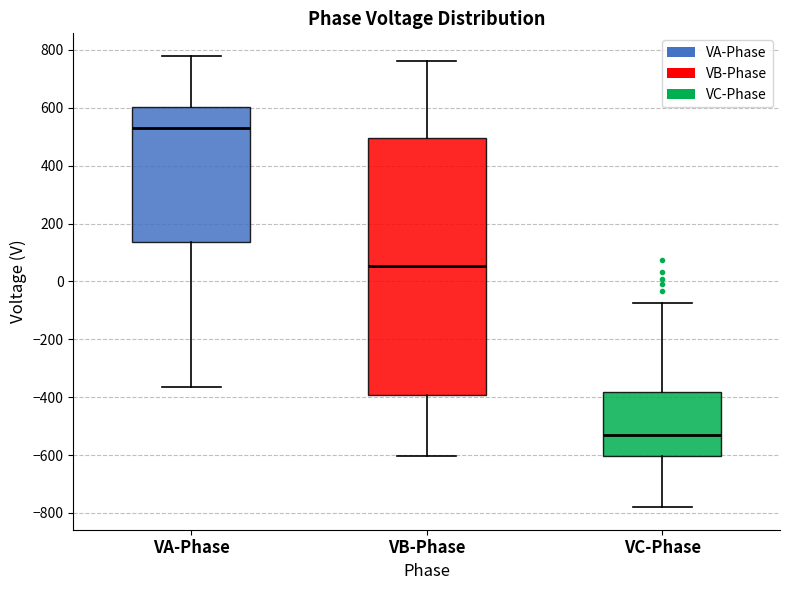

Which box has the lowest median line?

VC-Phase